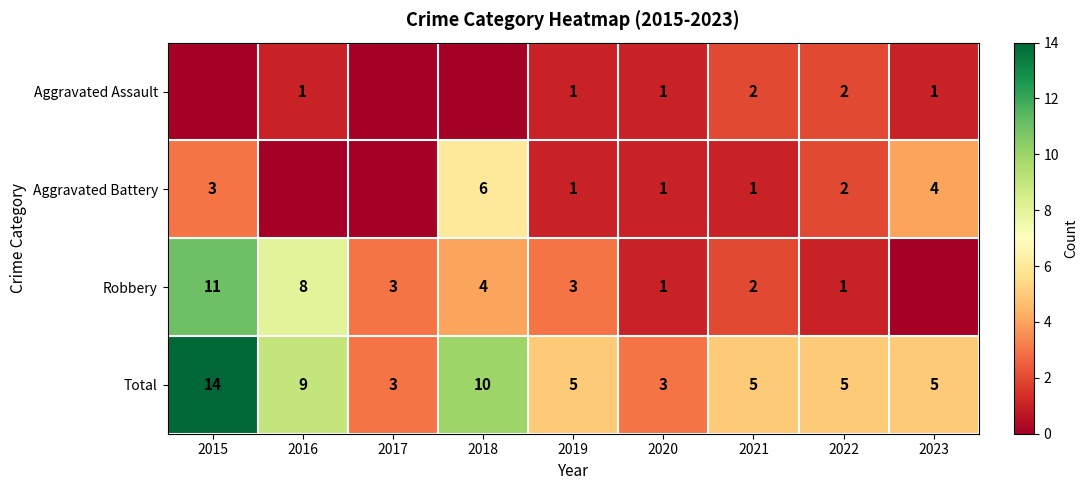

Is the value of Aggravated Battery at 2019 greater than the value of Total at 2017?

No